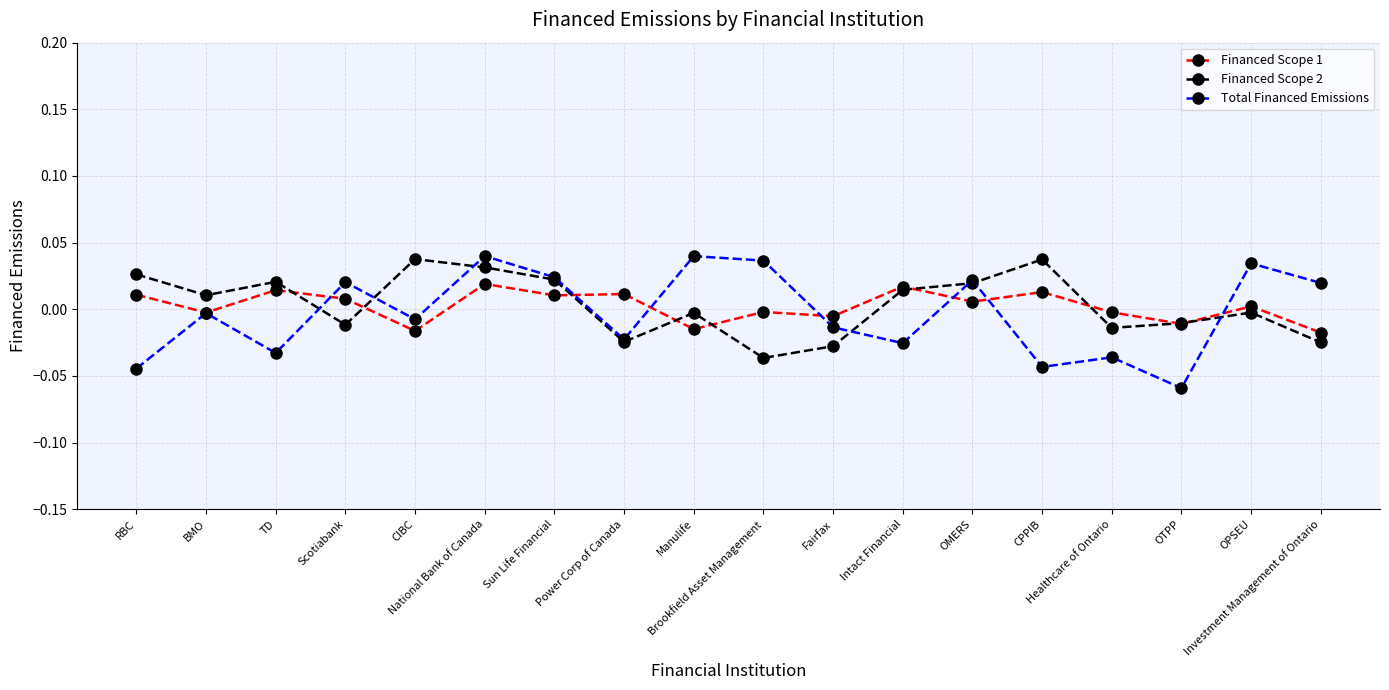

Does the chart display data point markers on the line(s)?

Yes